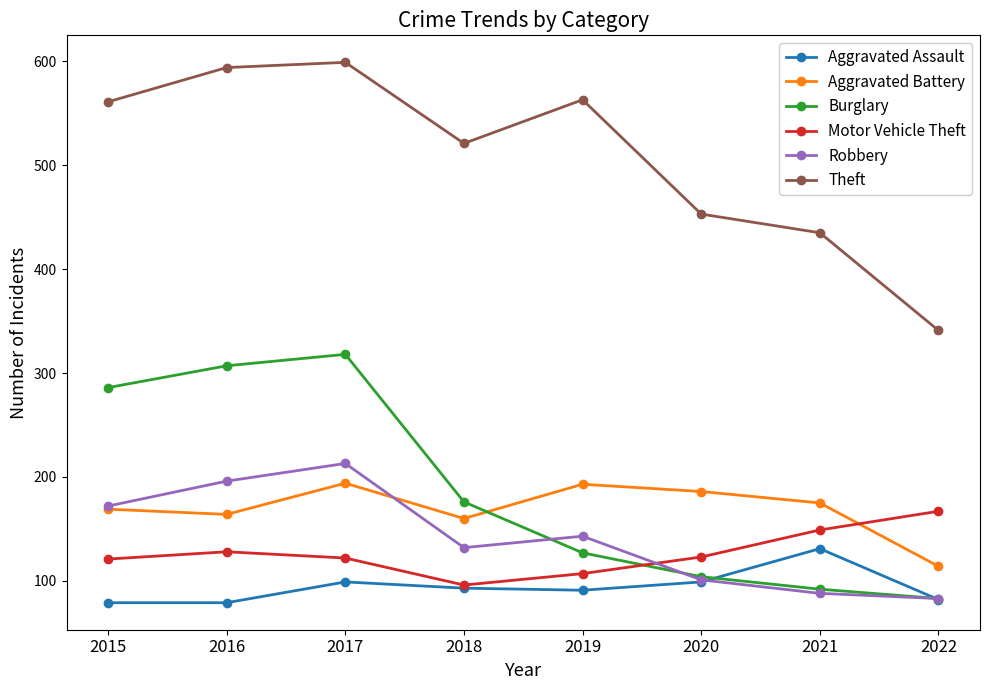

True or false: Theft and Aggravated Assault cross at least once.

False